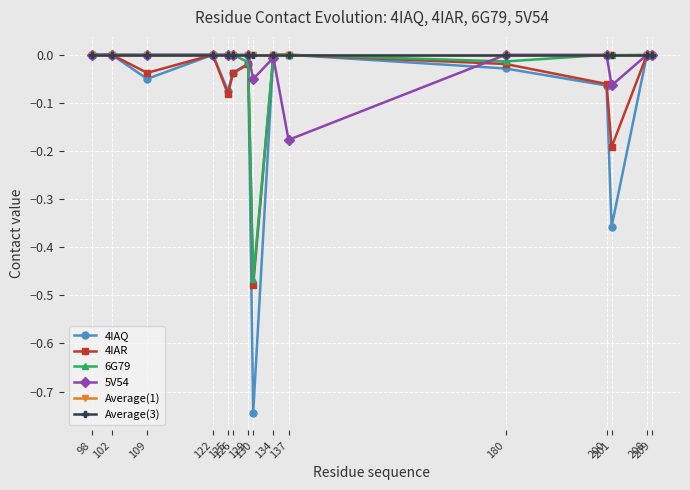

Is it true that 4IAR equals 0.0 at 208?

True